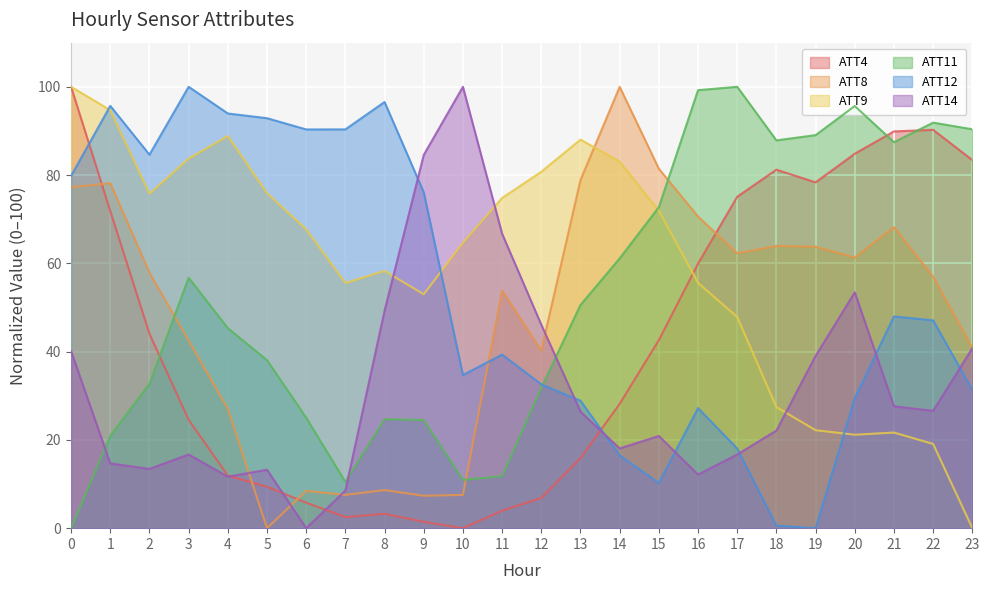

True or false: ATT4 has more than 2 interior local peaks.

True